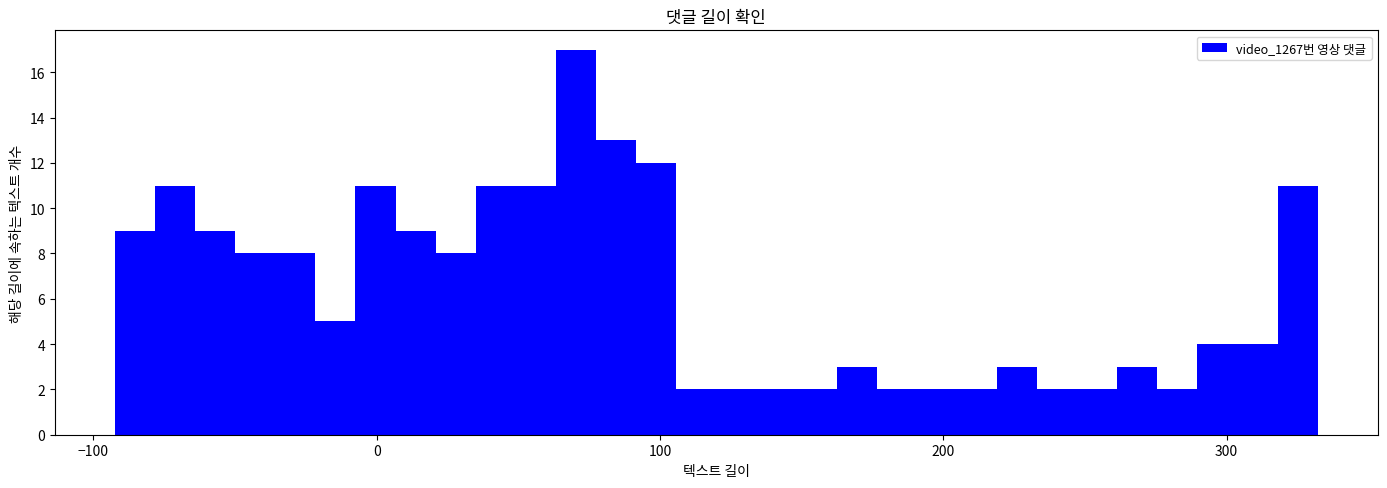

Around what value on the x-axis is the tallest bar? Give the approximate position of its centre, as read against the axis.

70